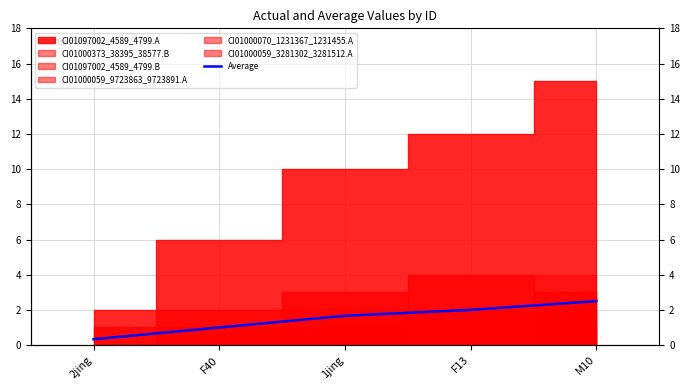

The value at 1jing is 1.7. True or false?

True